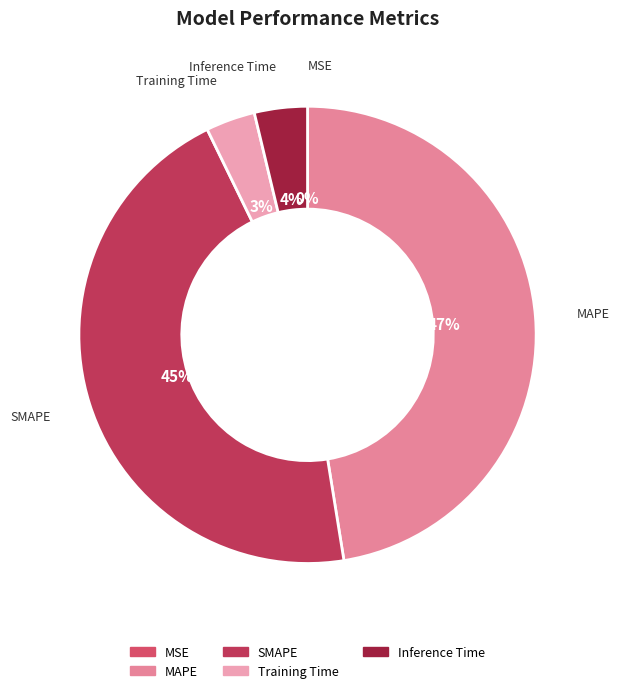

To the nearest percent, what percentage of the pie is Inference Time?

4%